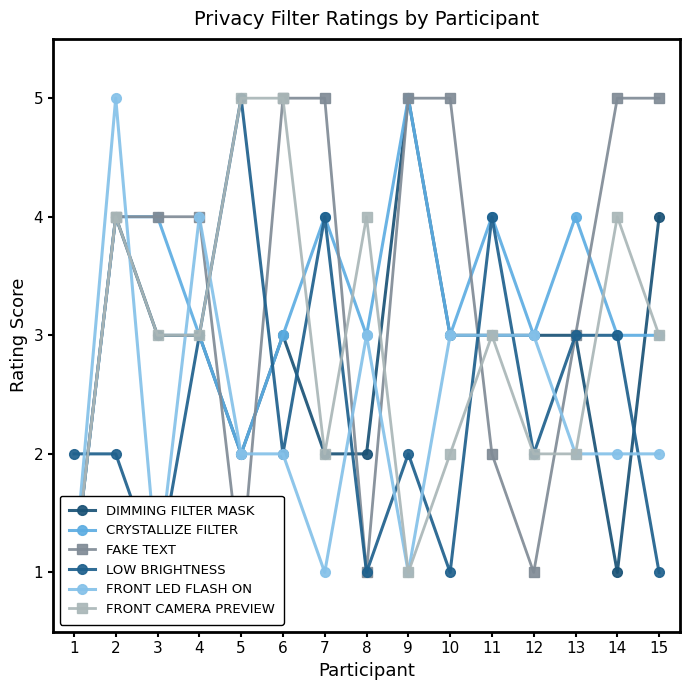

Between 4 and 6, which series saw the biggest shift?

FRONT LED FLASH ON